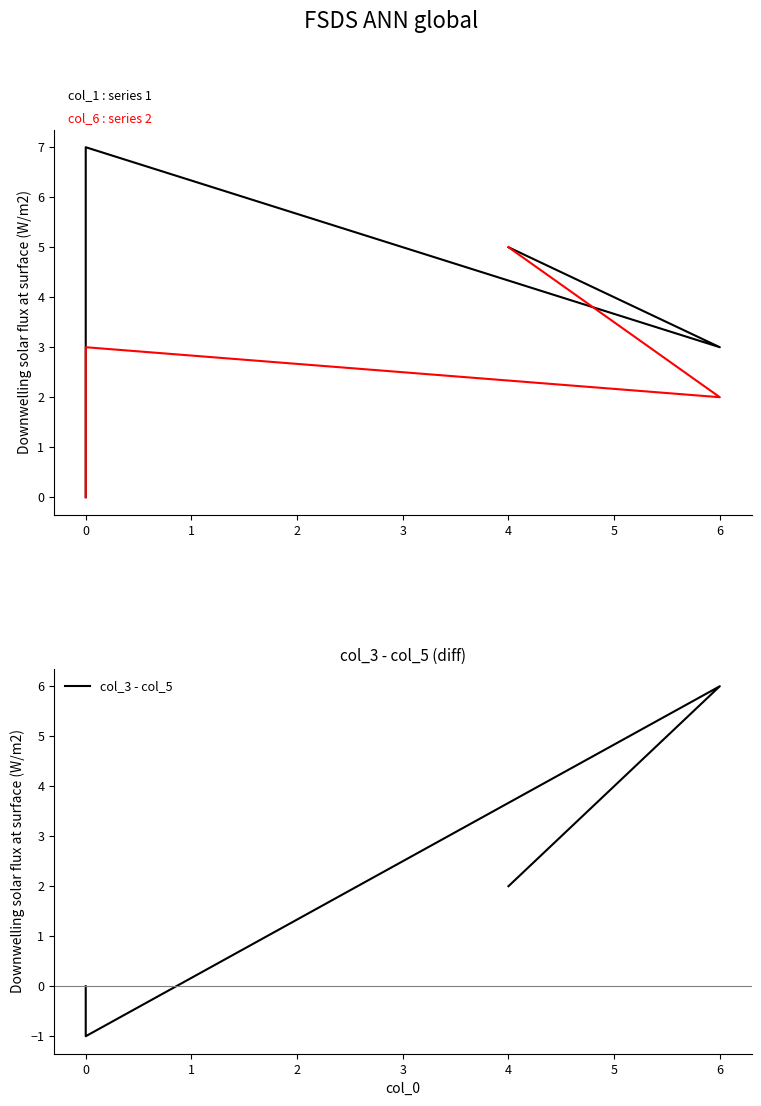

What is the average value of the col_1 series?

4